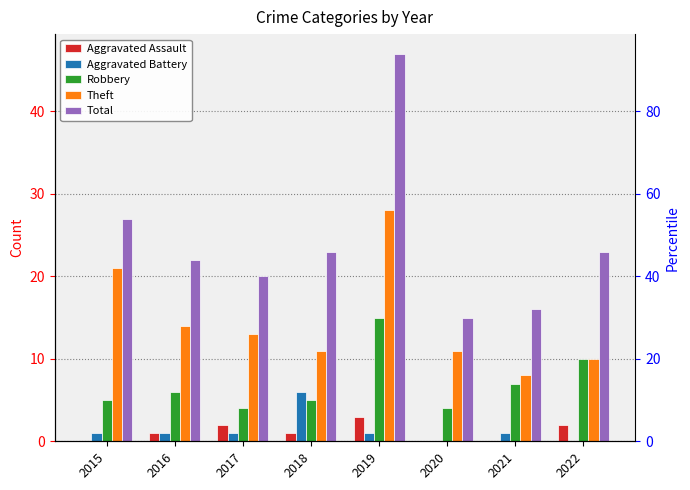

Rank the series at 2019 from lowest to highest value.

Aggravated Battery, Aggravated Assault, Robbery, Theft, Total